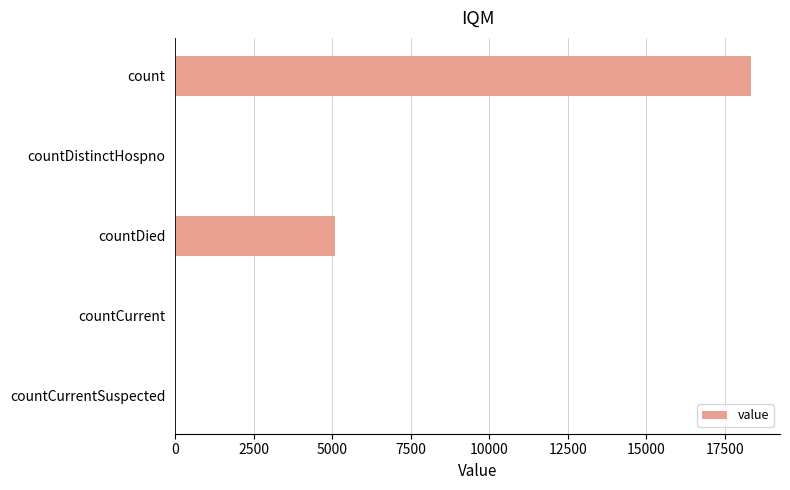

Where is the data nearest to the value 9167?

countDied